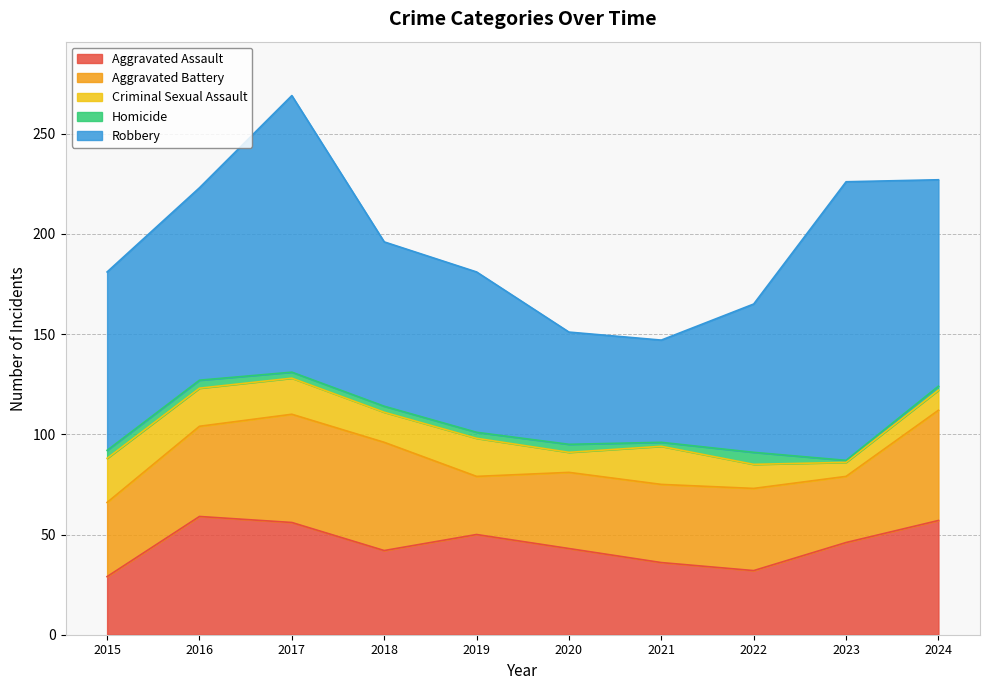

Rank the series at 2019 from highest to lowest value.

Robbery, Aggravated Assault, Aggravated Battery, Criminal Sexual Assault, Homicide